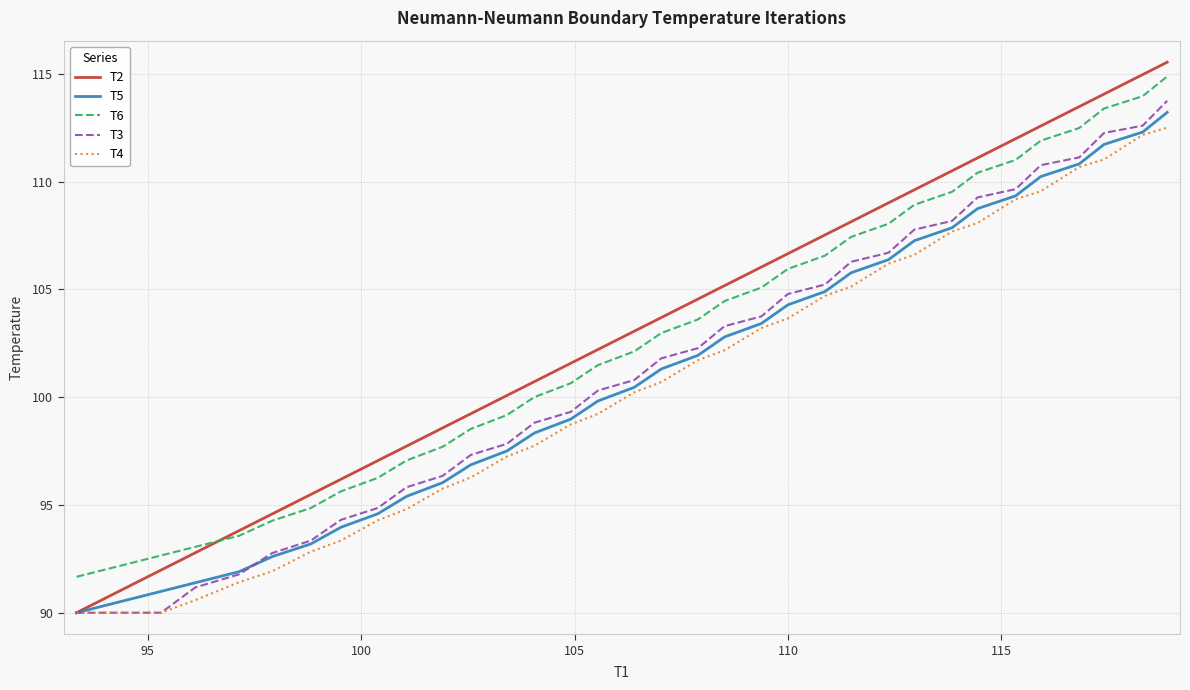

Which series has the widest spread of values?

T2